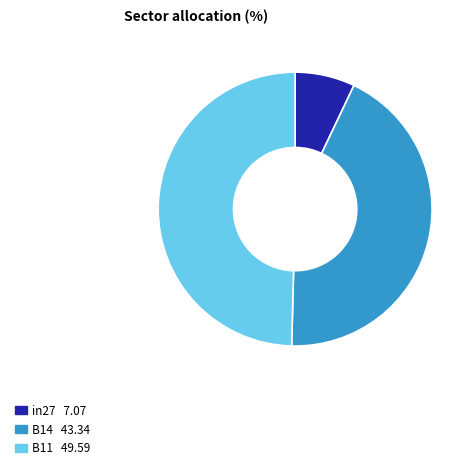

Is there any slice that represents more than half of the pie?

No